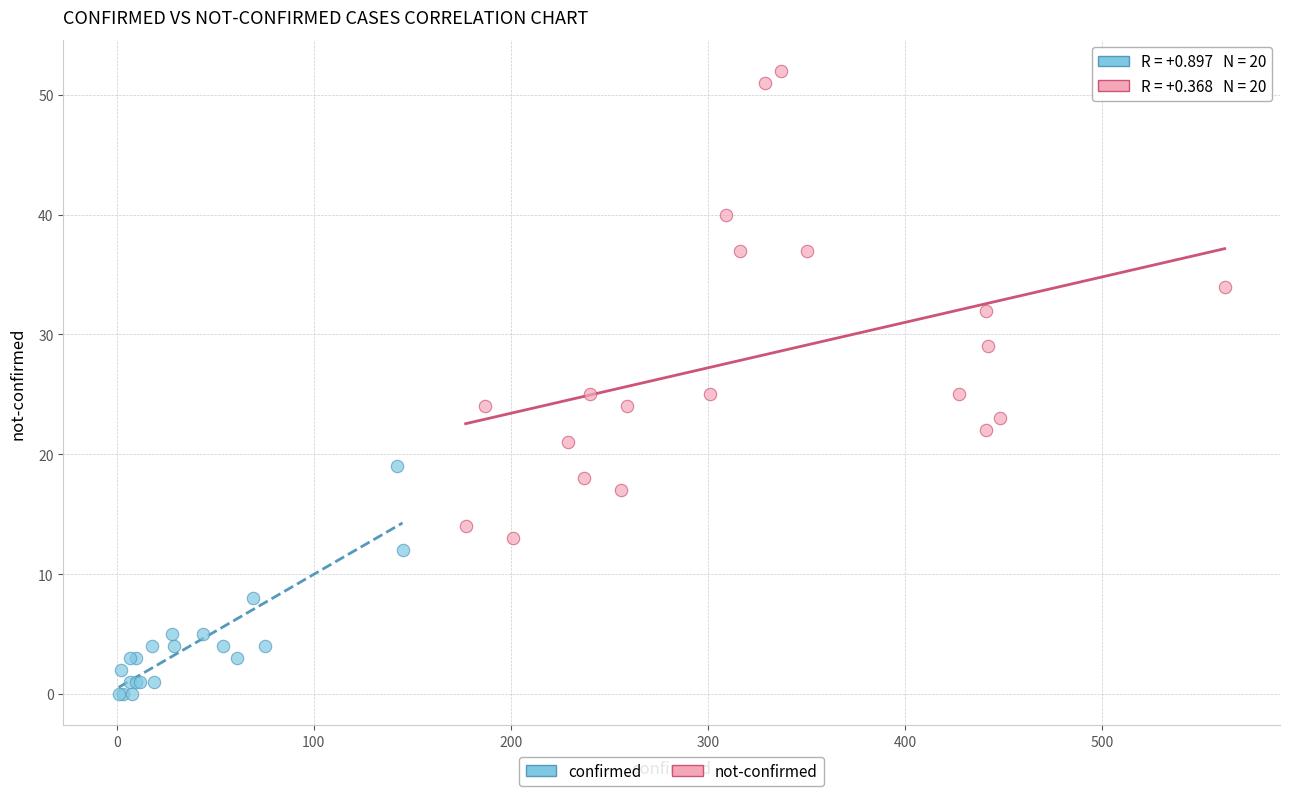

Which series contains the lowest Y value?

confirmed